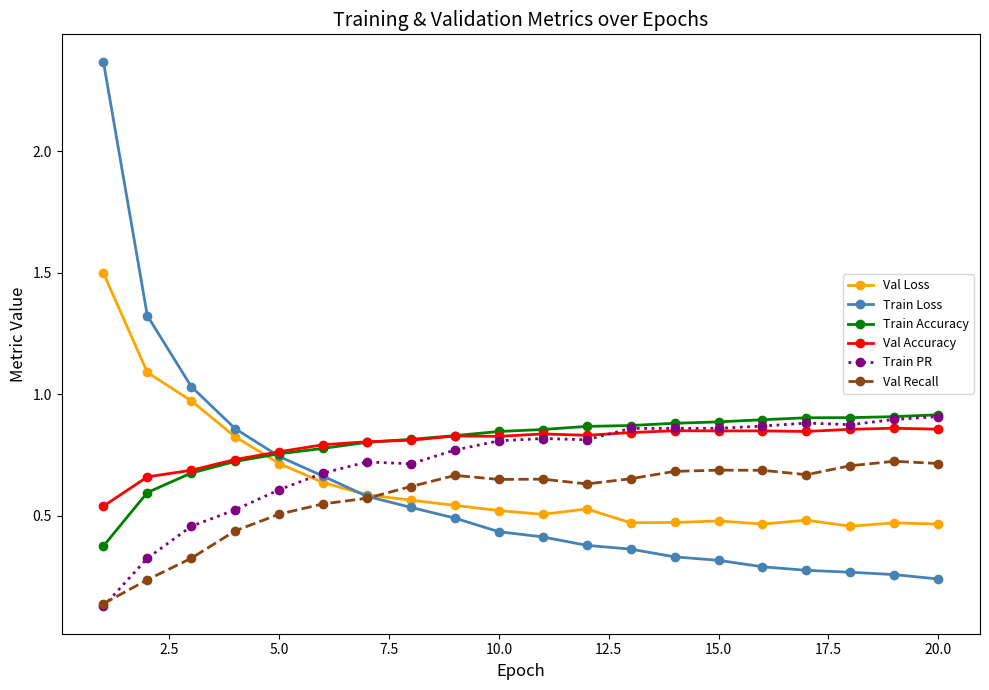

True or false: Val Accuracy and Val Recall cross at least once.

False